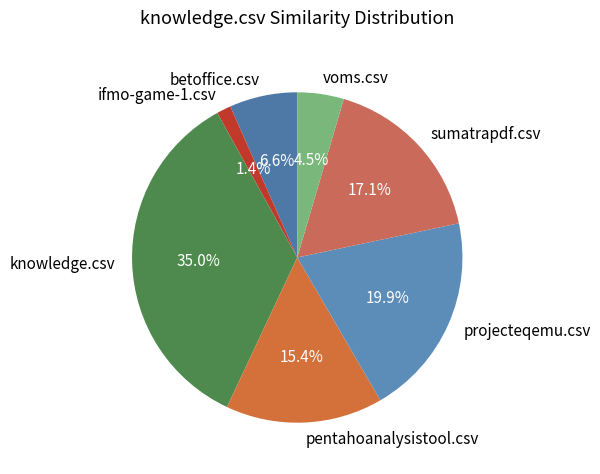

Which has a higher value, pentahoanalysistool.csv or knowledge.csv?

knowledge.csv